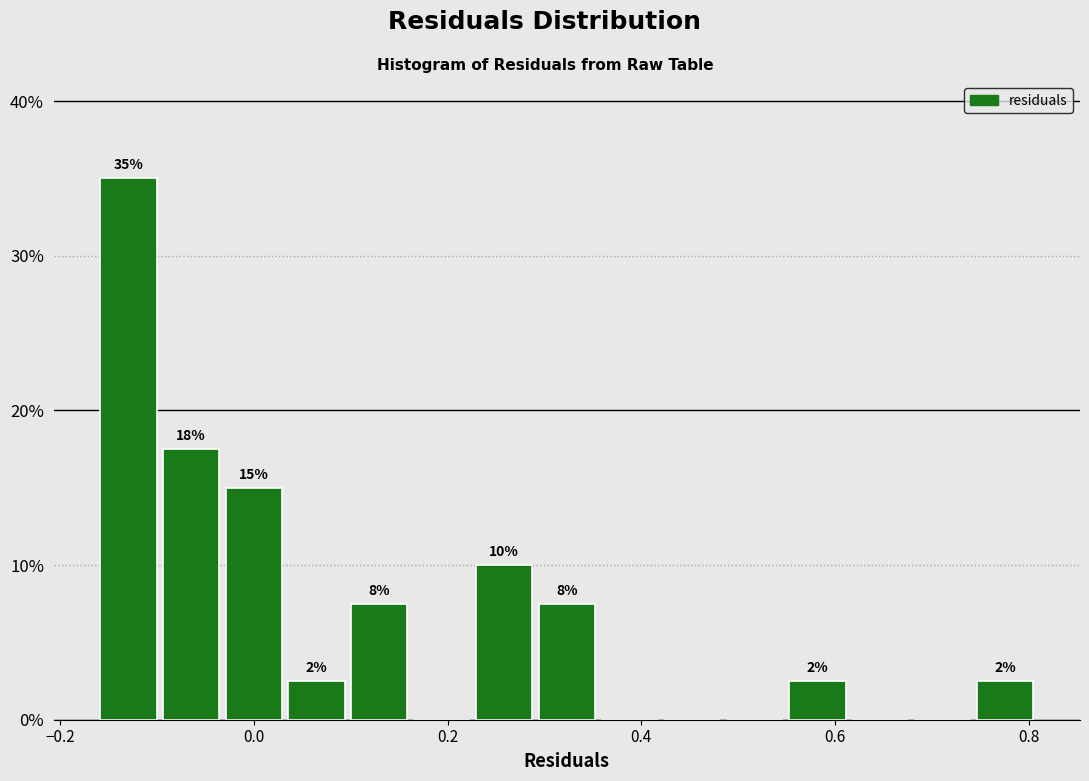

Around what value on the x-axis is the tallest bar? Give the approximate position of its centre, as read against the axis.

-0.12